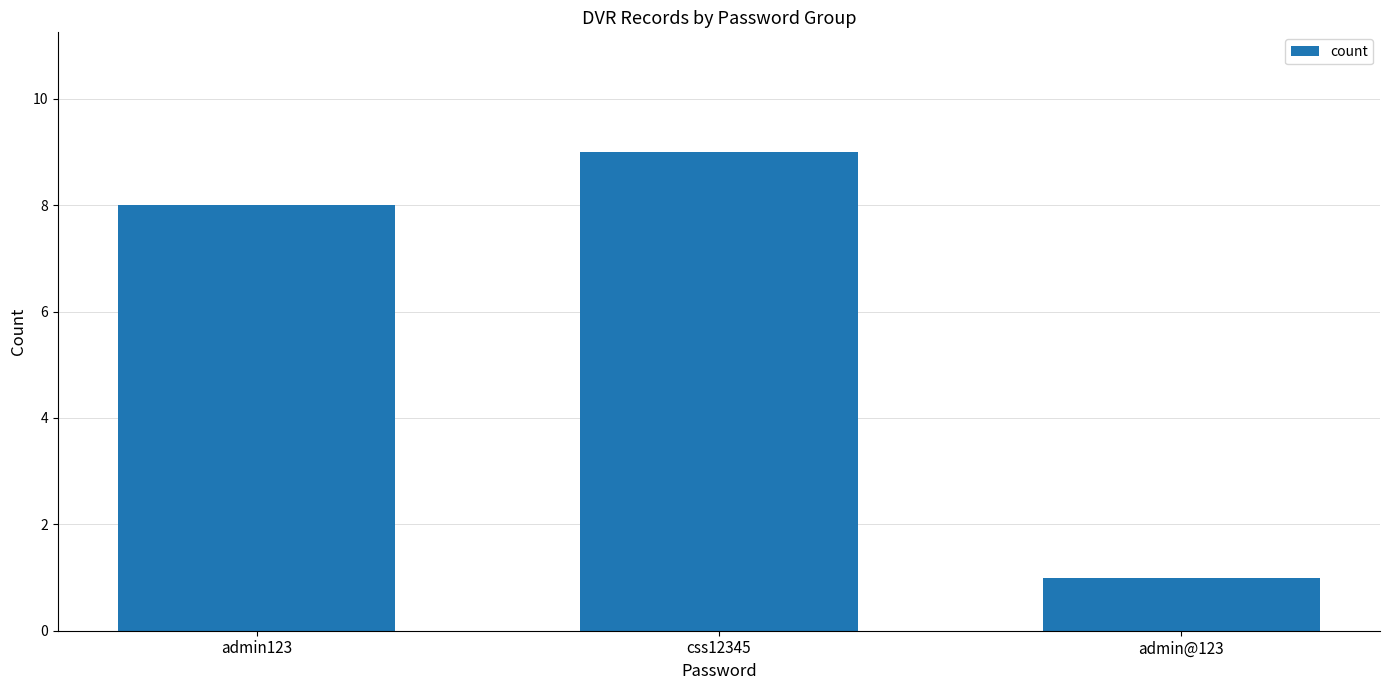

What is the difference between the second highest and minimum values?

7